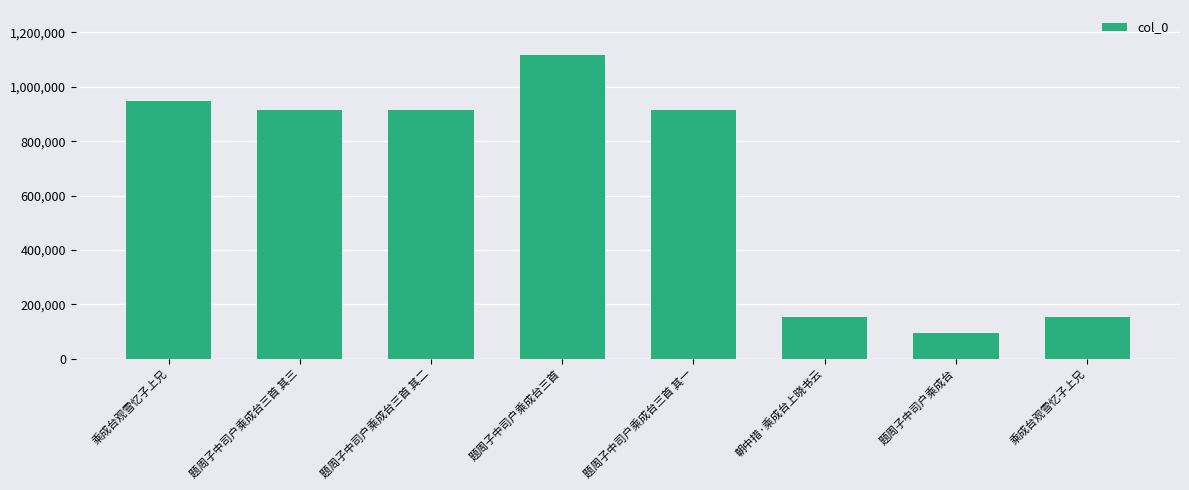

How many bars are there in total?

8